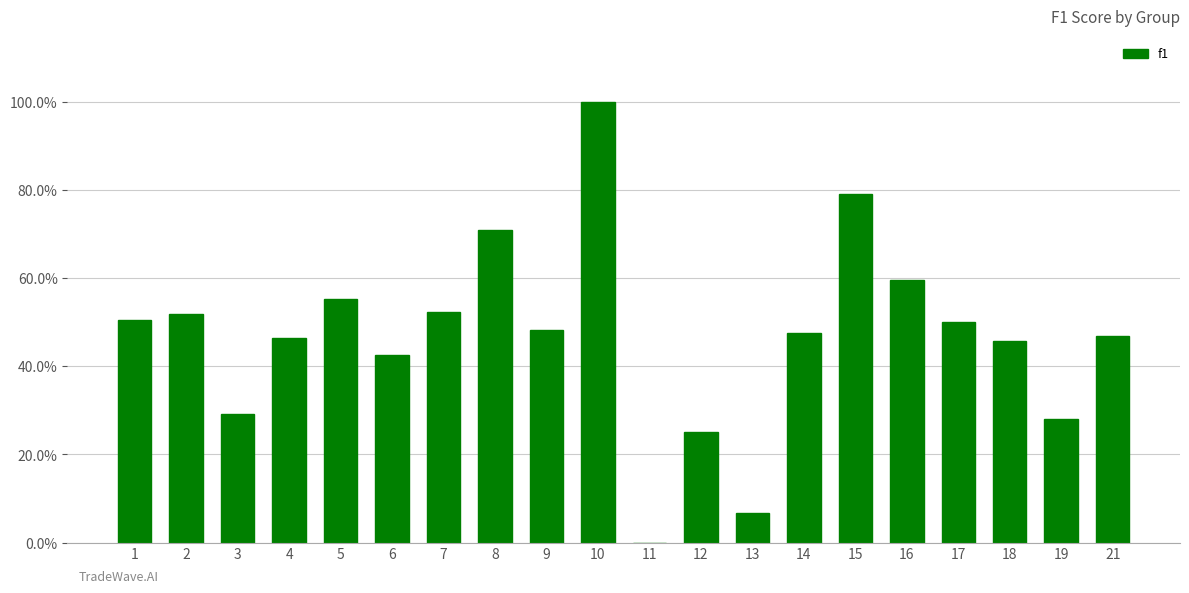

What is the value of the 18th bar from the left?

0.5